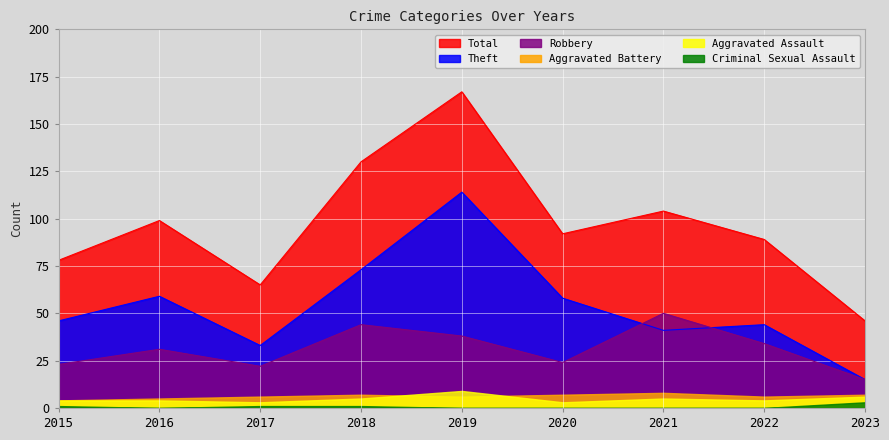

Is the value of Theft at 2015 greater than the value of Total at 2022?

No